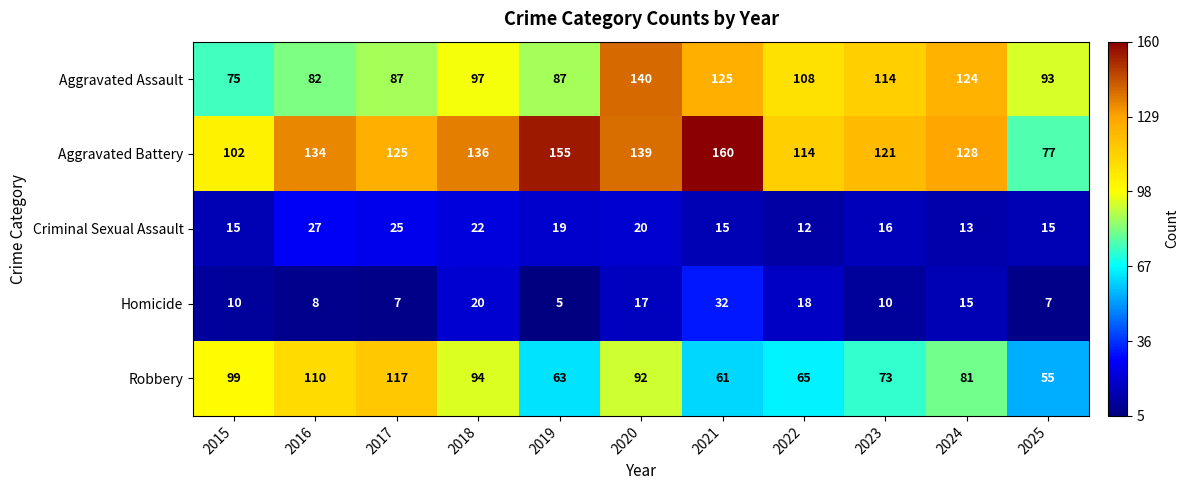

At how many categories does at least one series exceed 145?

2